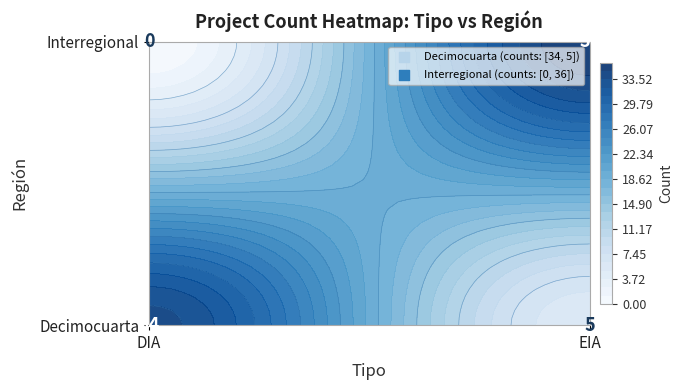

Which category has the highest value in the Interregional series?

EIA